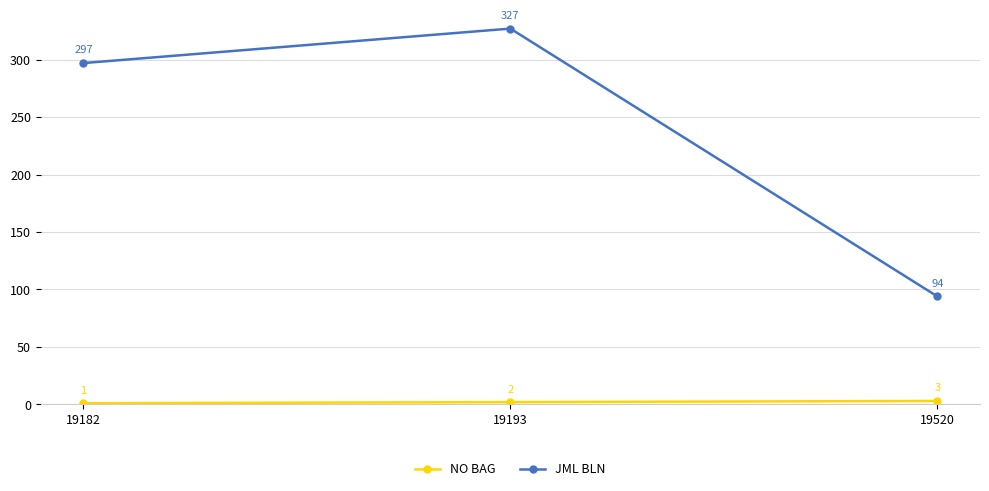

Which series has the largest total across all categories?

JML BLN